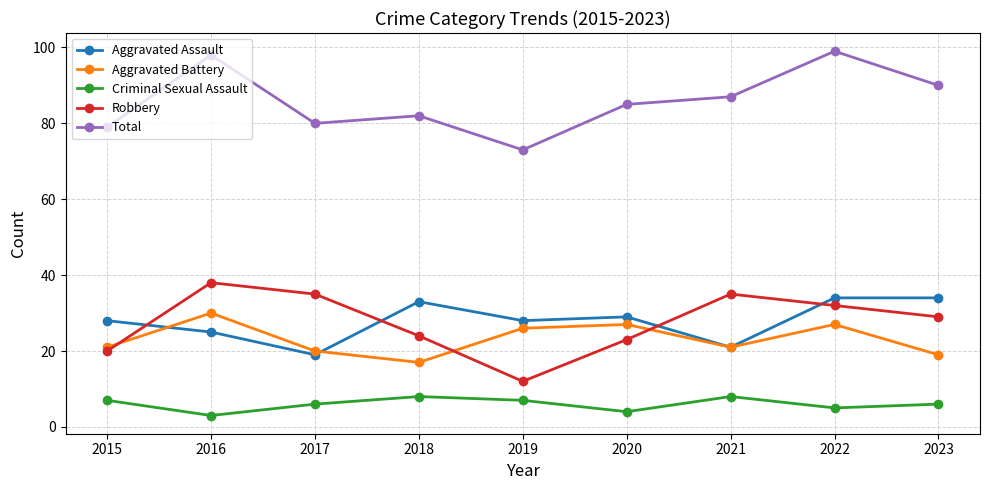

Does the chart display data point markers on the line(s)?

Yes